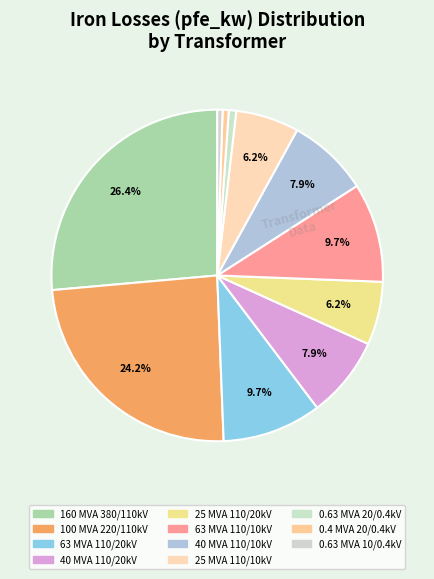

How many slices are in this pie chart?

11